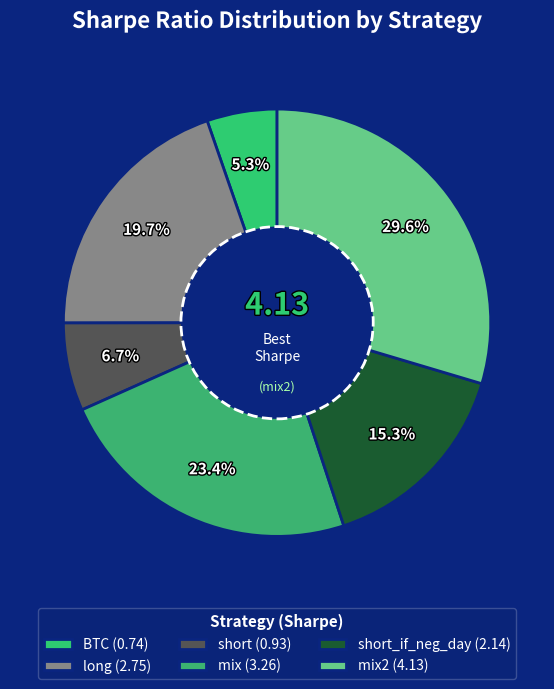

Count the number of slices in the pie.

6